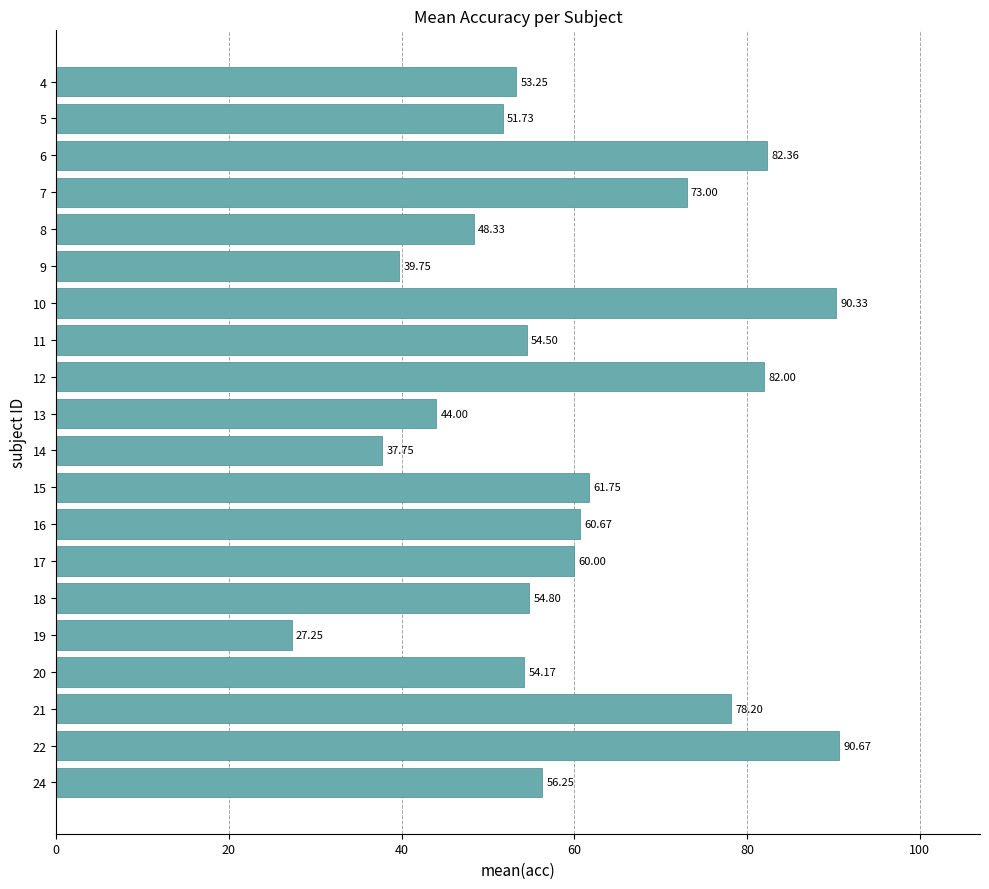

Which has a higher value, 24 or 16?

16